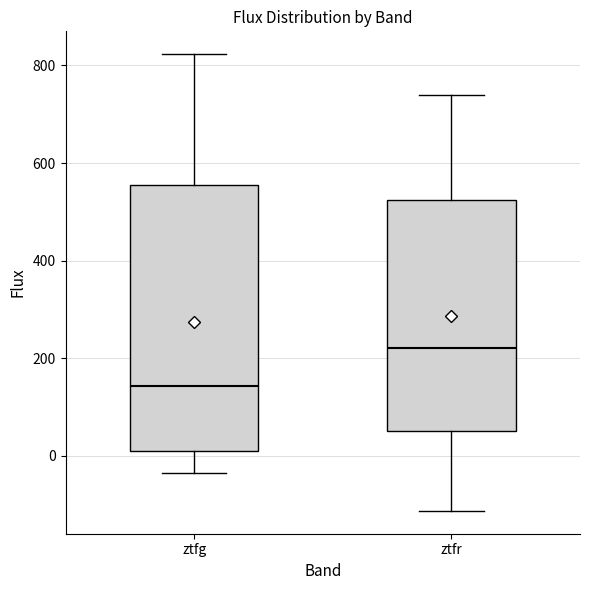

Reading left to right, read every box against the y-axis: the position of its median line, the range the box covers, and the ends of its whiskers. The values are not printed on the chart, so give them approximately, as read against the axis.

ztfg: median 140, box 20 to 560, whiskers -40 to 820
ztfr: median 220, box 60 to 520, whiskers -120 to 740